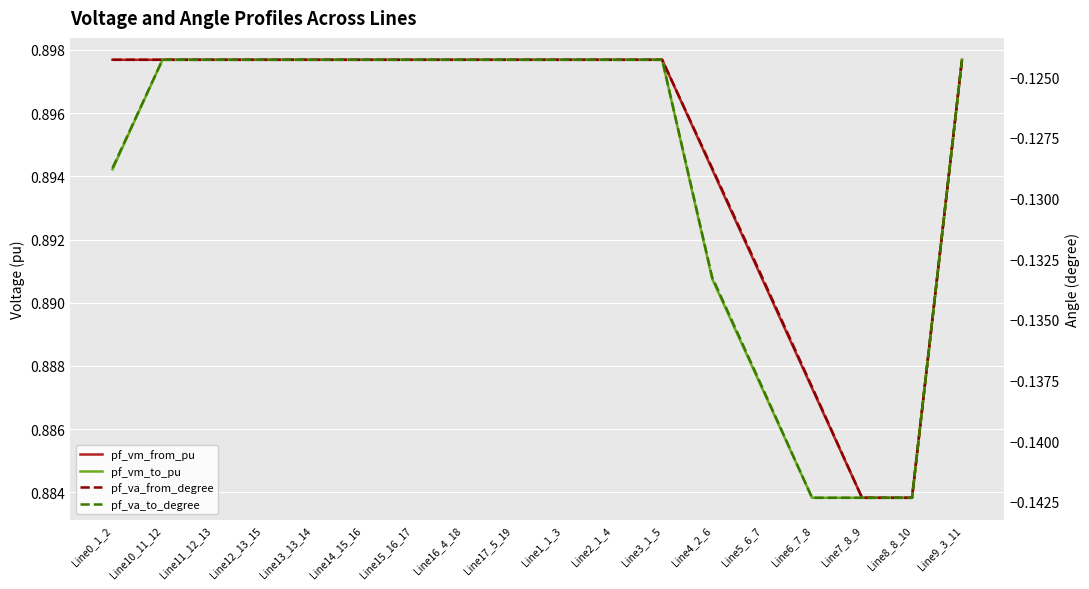

What is the greatest value displayed?

0.9